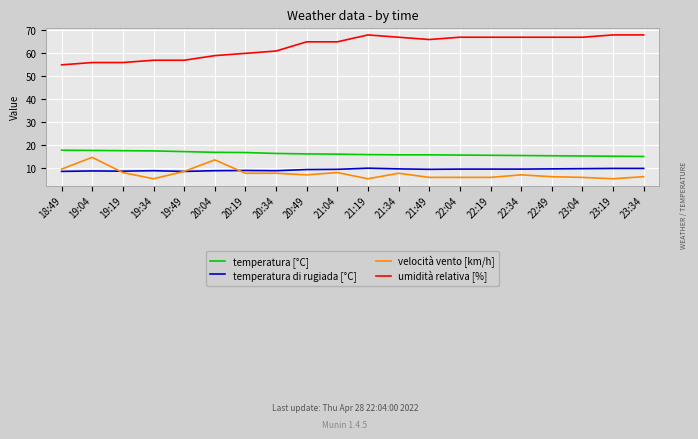

Is it true that umidità relativa [%] equals 57.0 at 19:49?

True